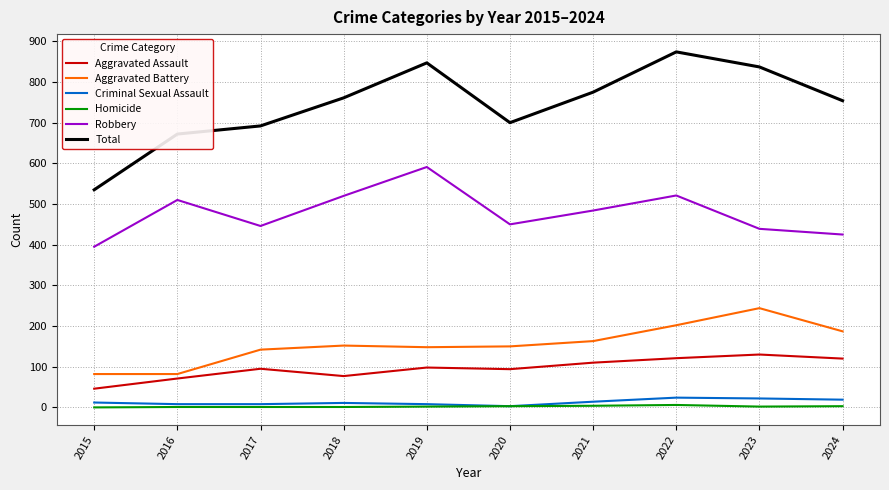

What is the maximum value for Robbery?

591